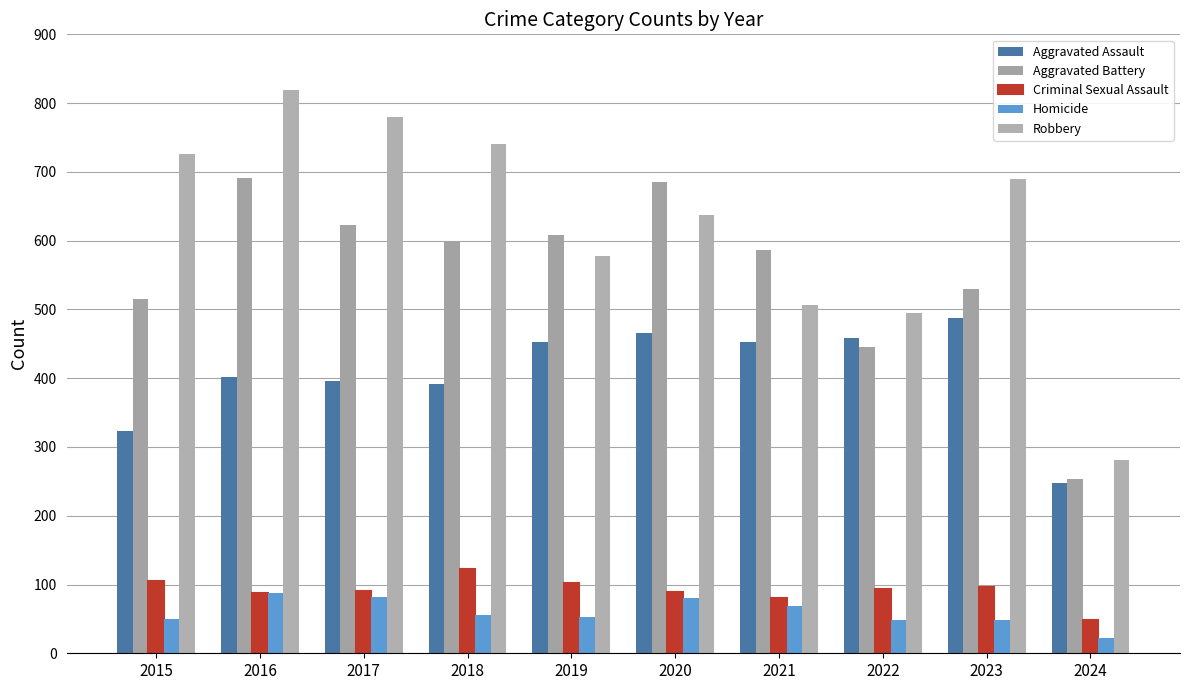

What is the maximum value shown in the chart?

819